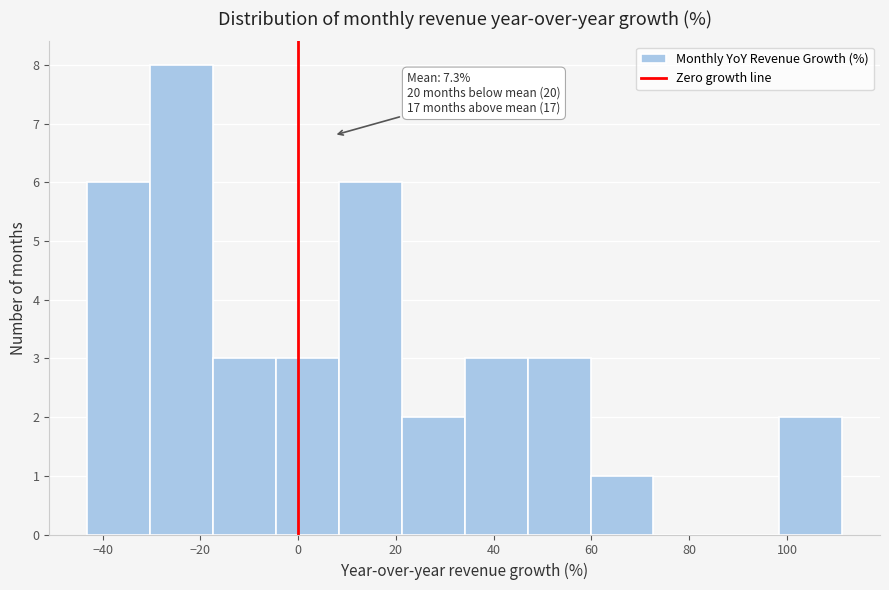

Over which range of the x-axis is the bar tallest?

-30 to -18